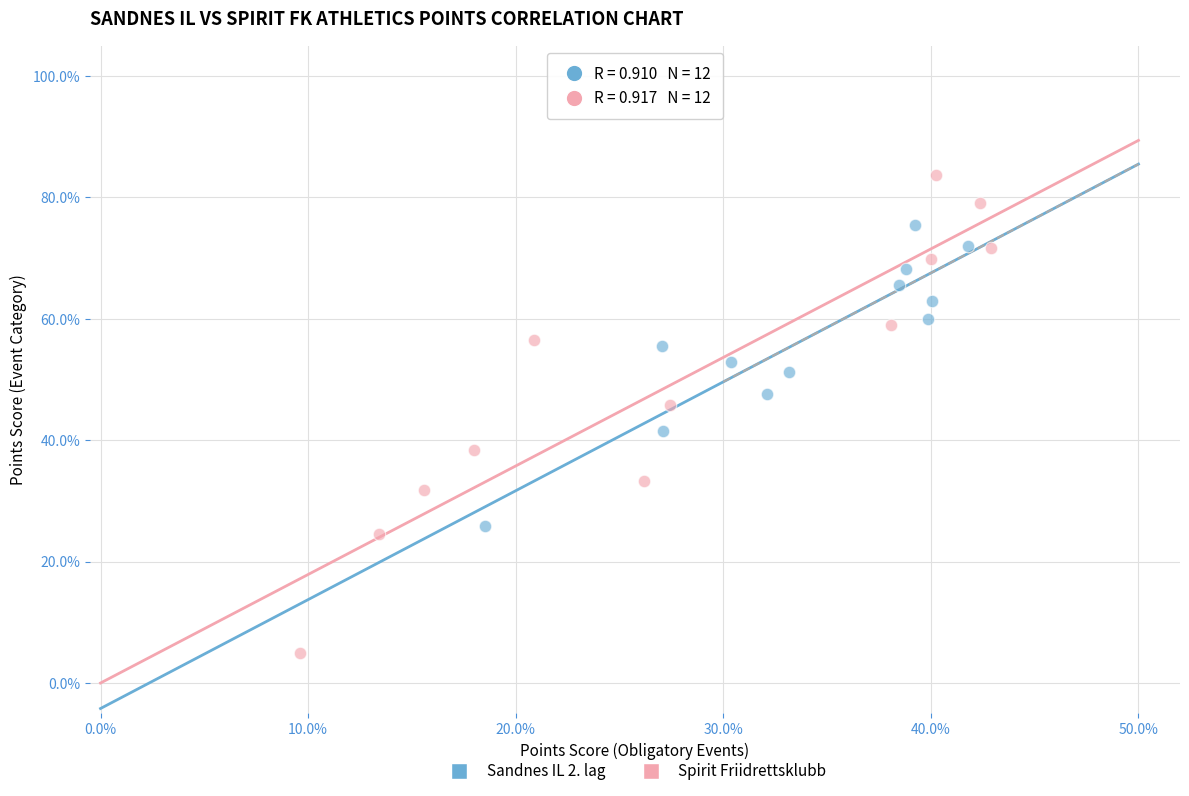

Which series reaches the minimum Y coordinate?

Spirit Friidrettsklubb